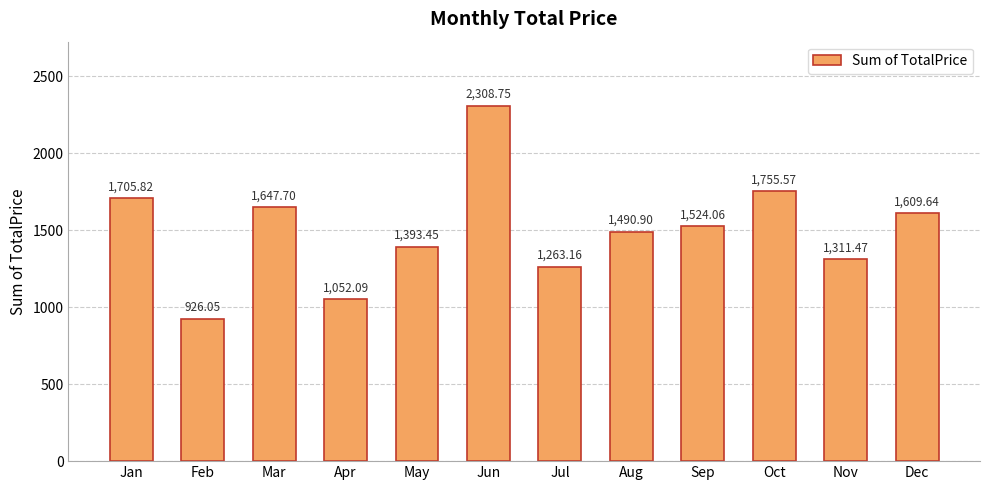

What is the average value?

1499.1